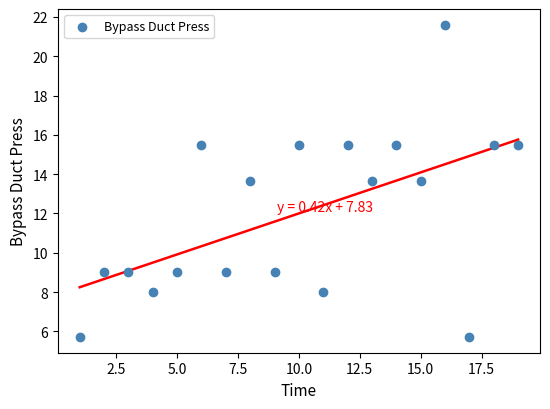

What is the range of X values (max minus min)?

18.0